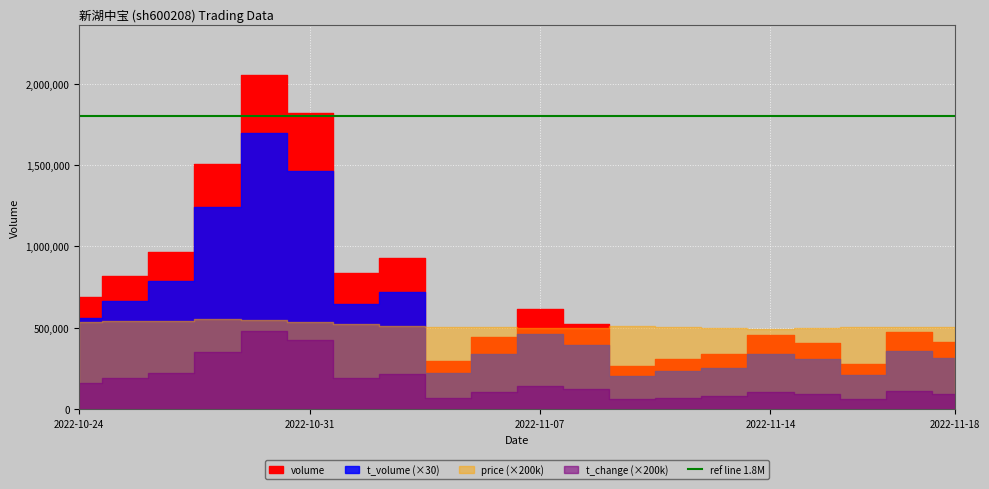

At which category does the chart reach its minimum across all series?

2022-11-09